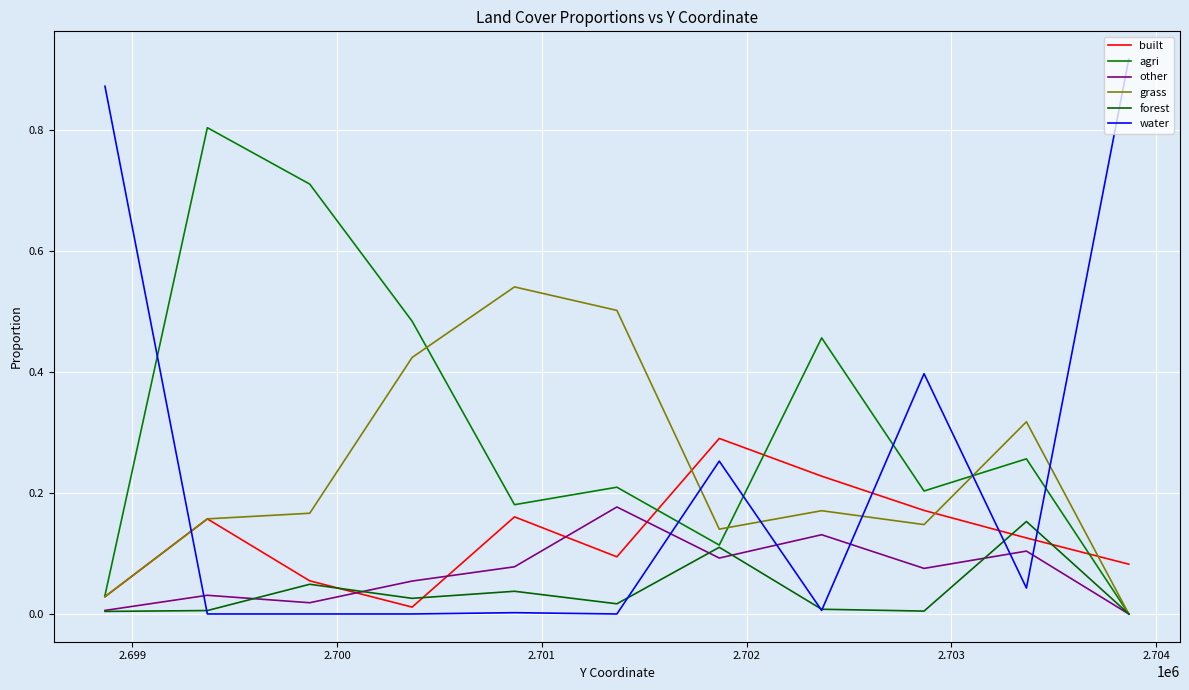

Is the value of grass at 2.700 greater than the value of other at 2.704?

Yes